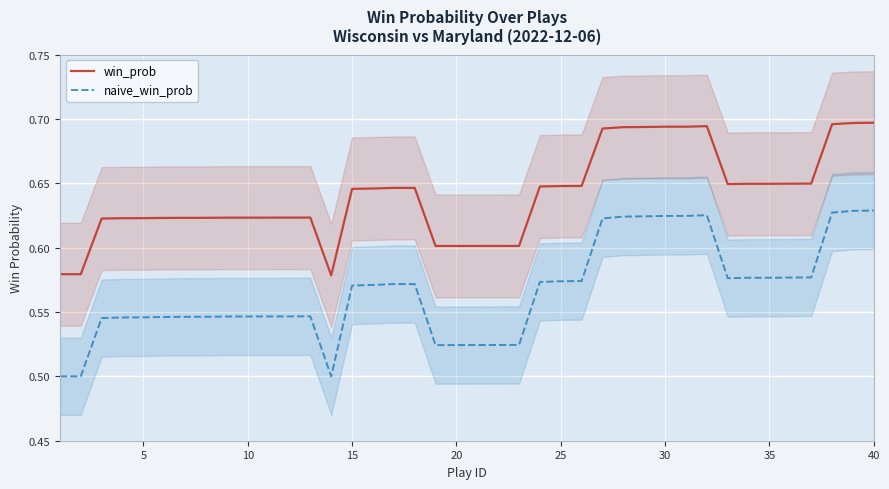

True or false: naive_win_prob and win_prob cross at least once.

False